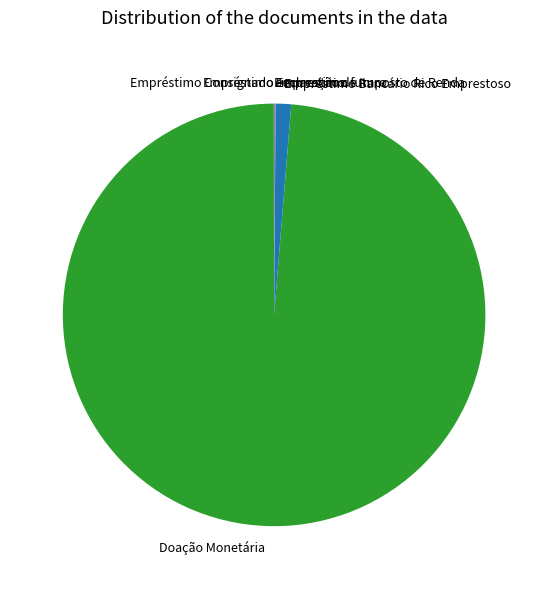

What is the largest slice in the pie chart?

Doação Monetária